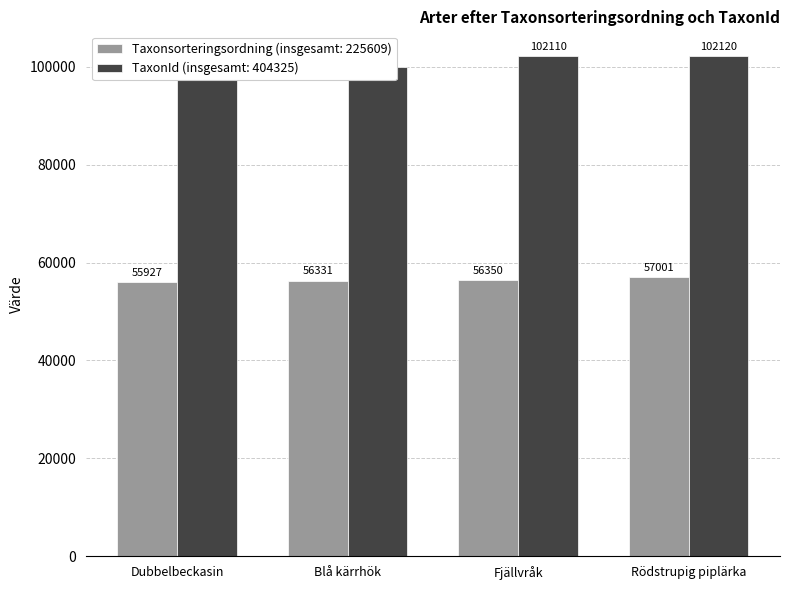

Reading right to left, list all the values displayed in this chart.

Taxonsorteringsordning: 57001	56350	56331	55927
TaxonId: 102120	102110	100034	100061